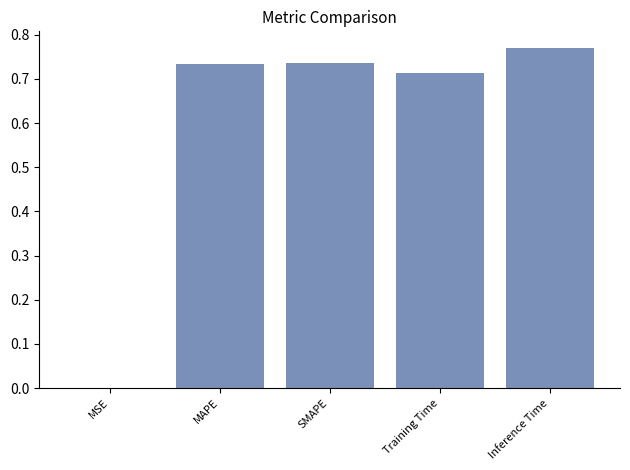

Which has a higher value, MAPE or MSE?

MAPE